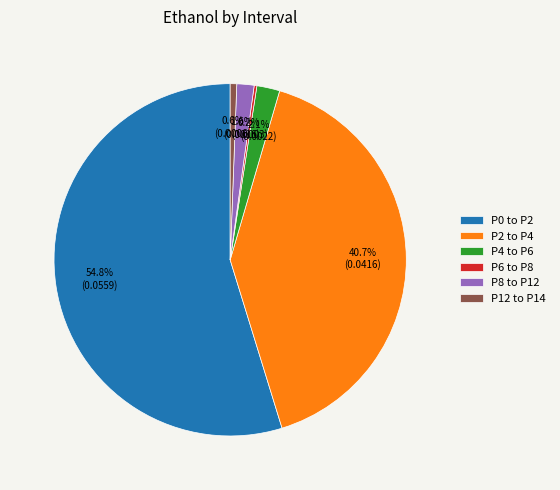

Is P0 to P2 the majority of the pie?

Yes